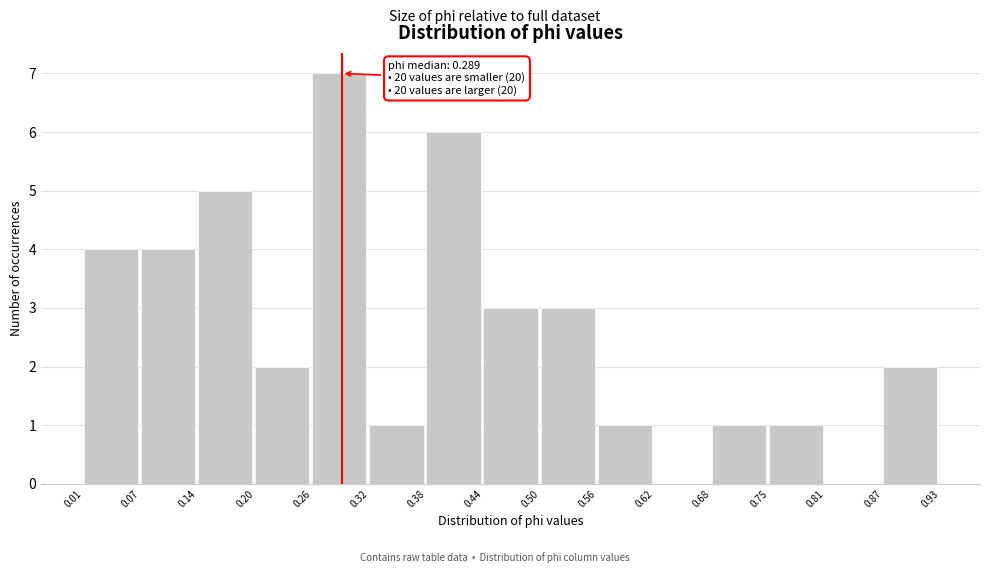

Over which range of the x-axis is the bar tallest?

0.26 to 0.32